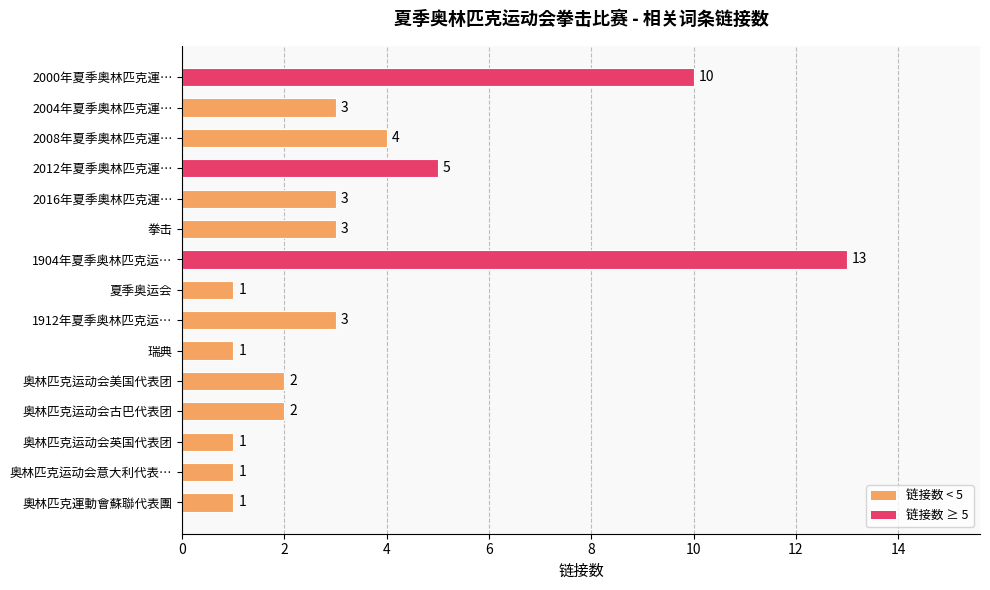

The chart shows a value of 13 at 1904年夏季奥林匹克运…. True or false?

True